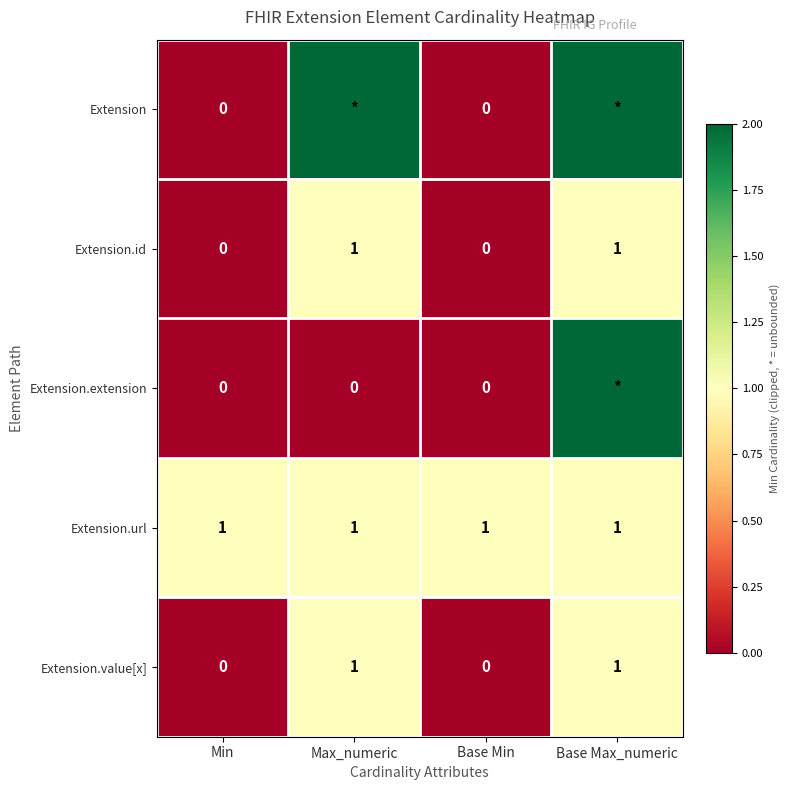

What is the sum of all Extension.url values?

4